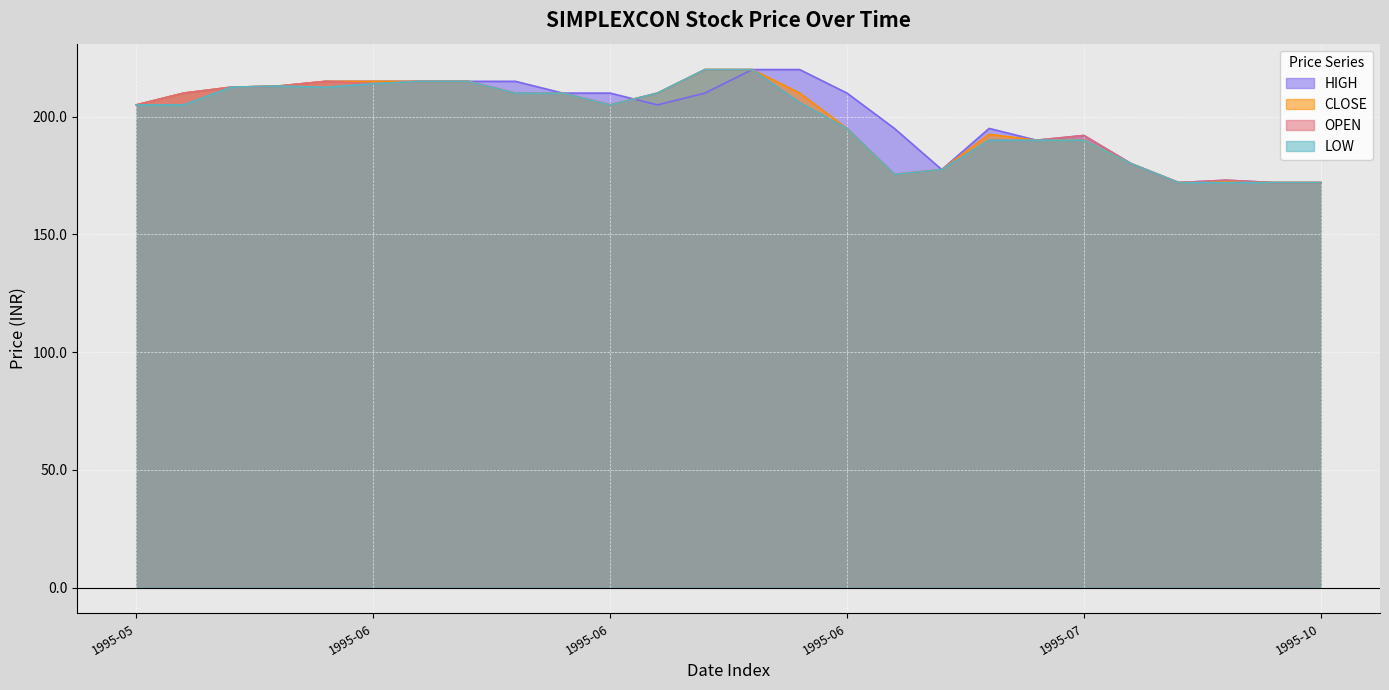

Rank the series by their maximum value, from lowest to highest.

HIGH, CLOSE, OPEN, LOW